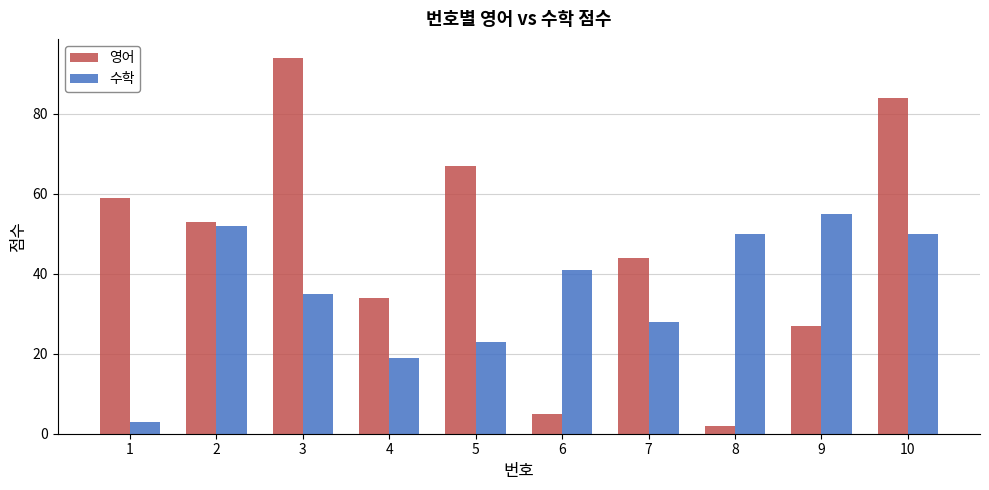

How many categories are shown in the chart?

10